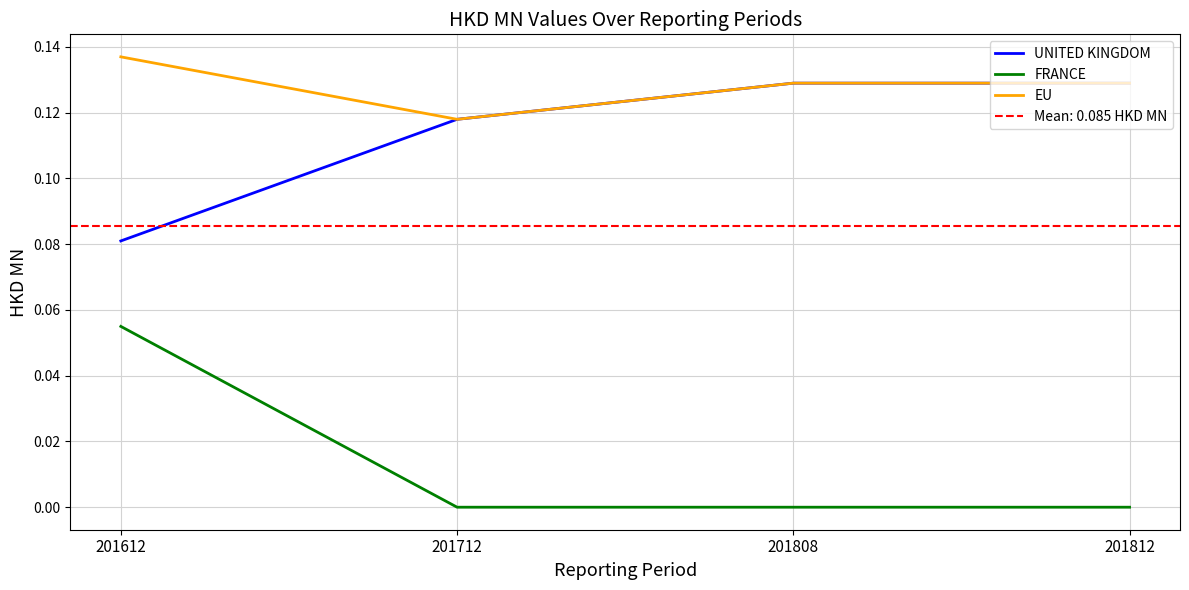

Reading right to left, transcribe all the data shown in this chart.

UNITED KINGDOM: 201812=0.1	201808=0.1	201712=0.1	201612=0.1
FRANCE: 201812=0.0	201808=0.0	201712=0.0	201612=0.1
EU: 201812=0.1	201808=0.1	201712=0.1	201612=0.1